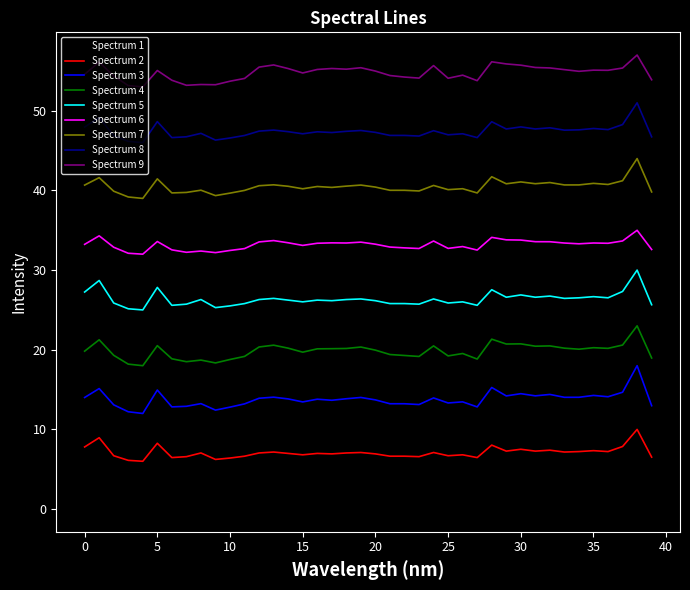

Rank the series by their maximum value, from lowest to highest.

Spectrum 1, Spectrum 2, Spectrum 3, Spectrum 4, Spectrum 5, Spectrum 6, Spectrum 7, Spectrum 8, Spectrum 9